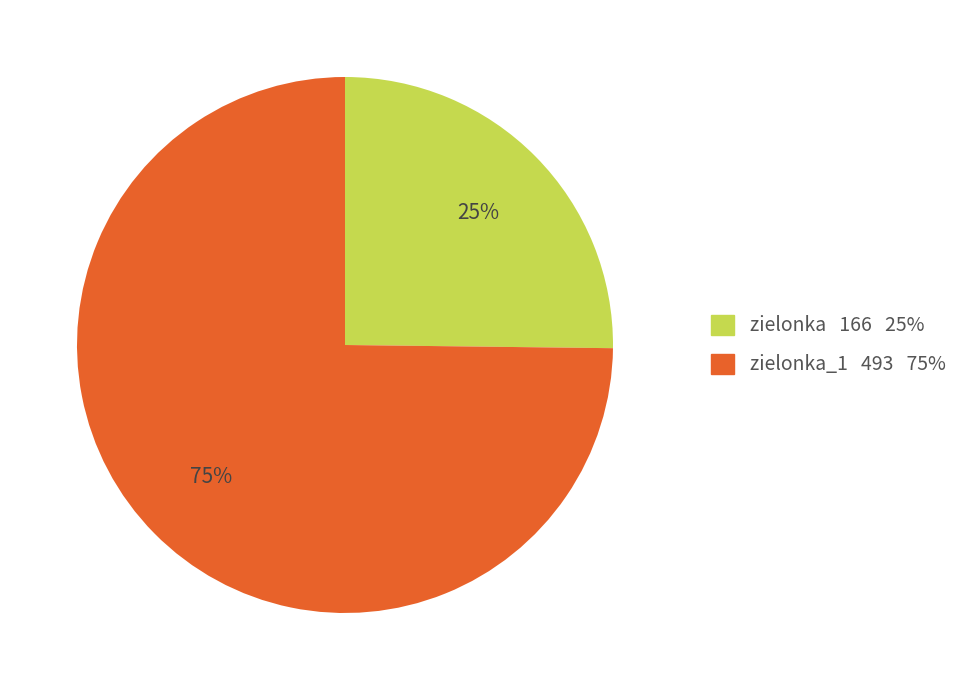

To the nearest percent, what is the difference between the largest and smallest slice percentages?

50%